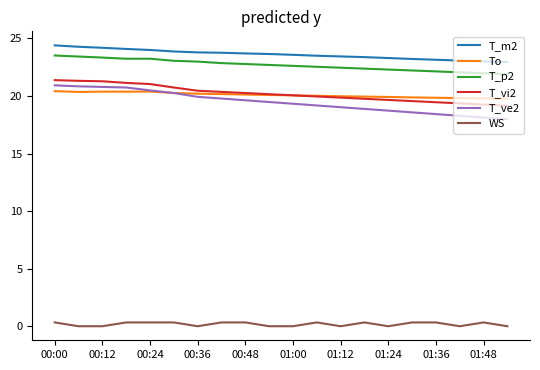

True or false: T_m2 and WS intersect in this chart.

False